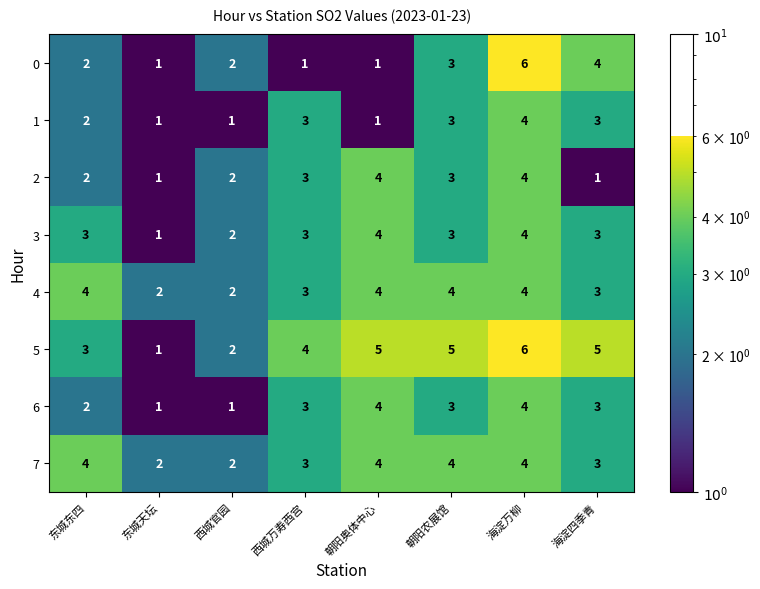

Read the 4 value at 海淀四季青.

3